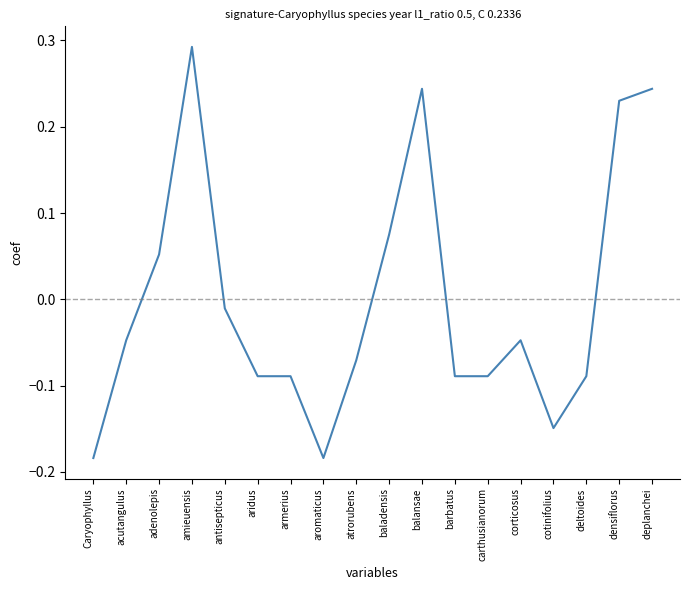

What is the sum of the values at deplanchei and densiflorus?

0.5